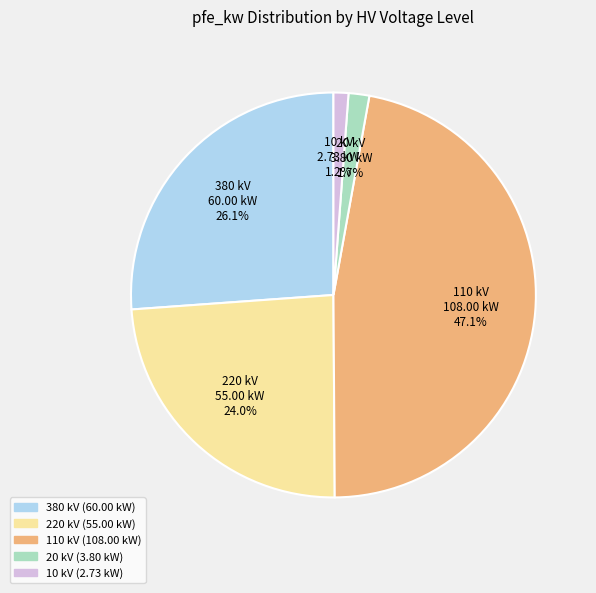

What percentage is NOT represented by 380?

73.9%